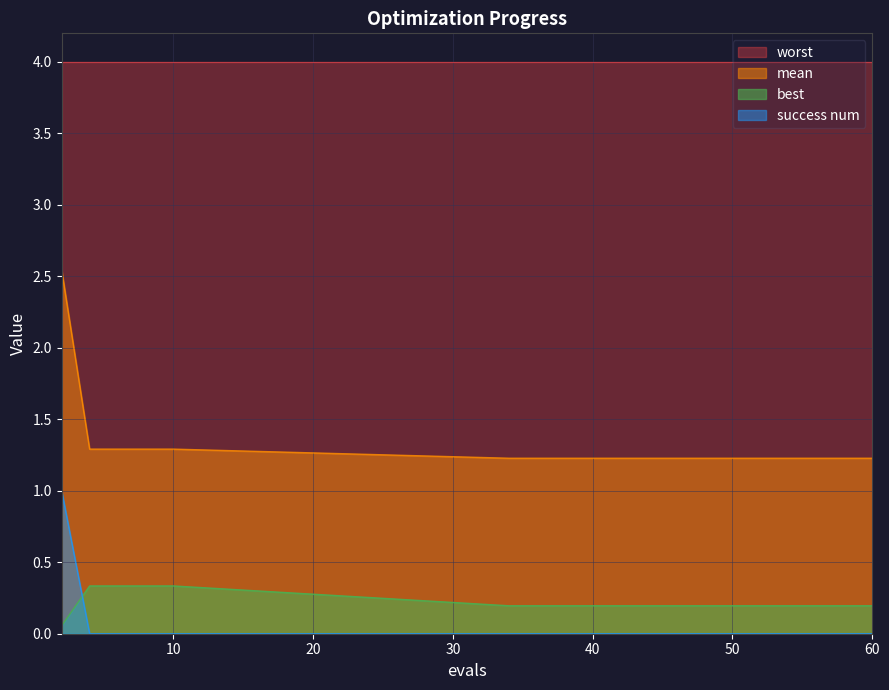

How many data points in success num are above 0?

1